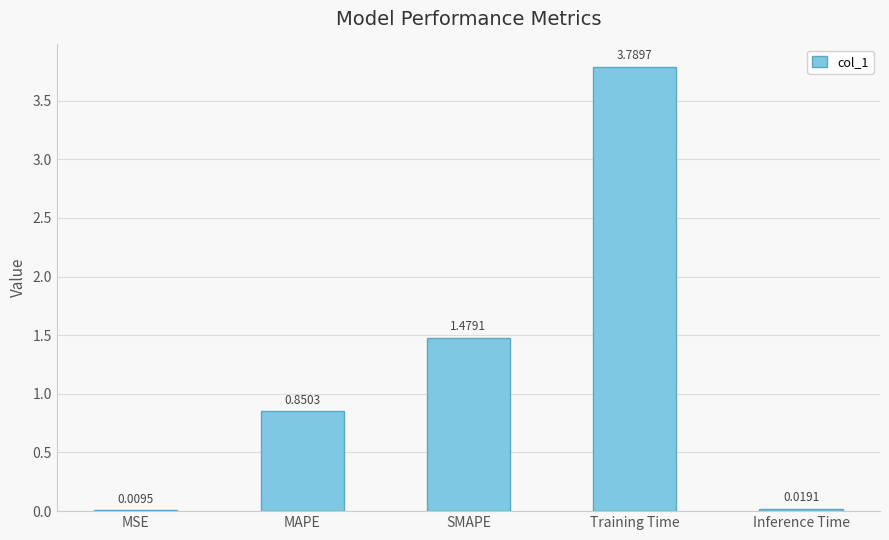

Which label corresponds to the largest value in the chart?

Training Time